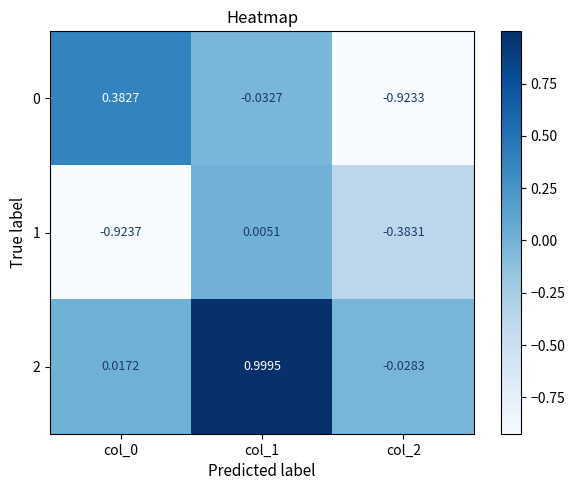

Between col_1 and col_2, which series saw the biggest shift?

2